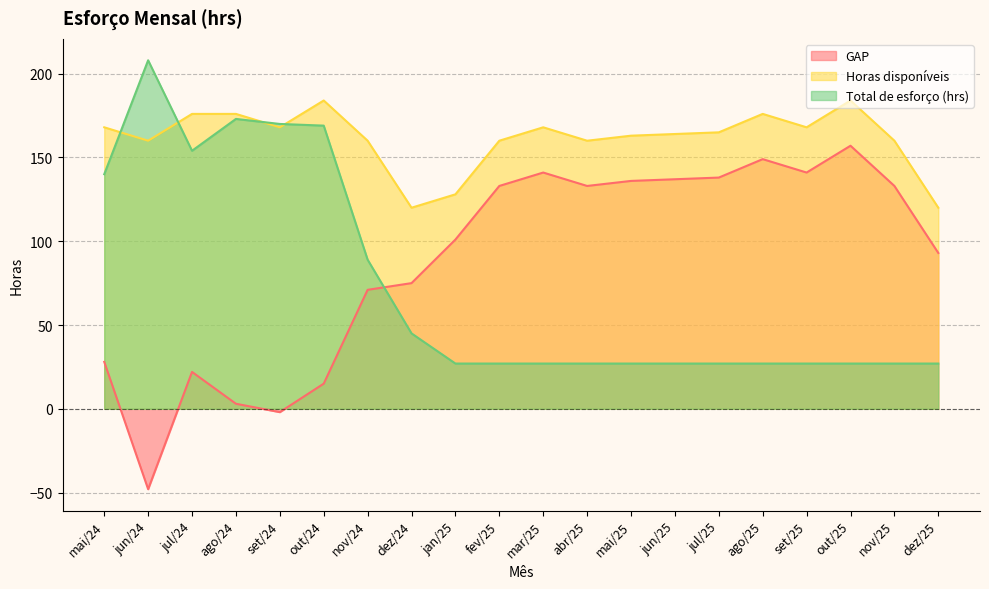

How many data points in Horas disponíveis are less than 165?

10